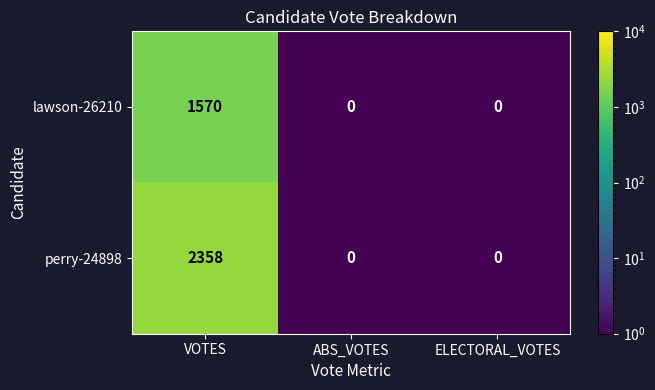

The perry-24898 series shows -733 at ELECTORAL_VOTES. True or false?

False